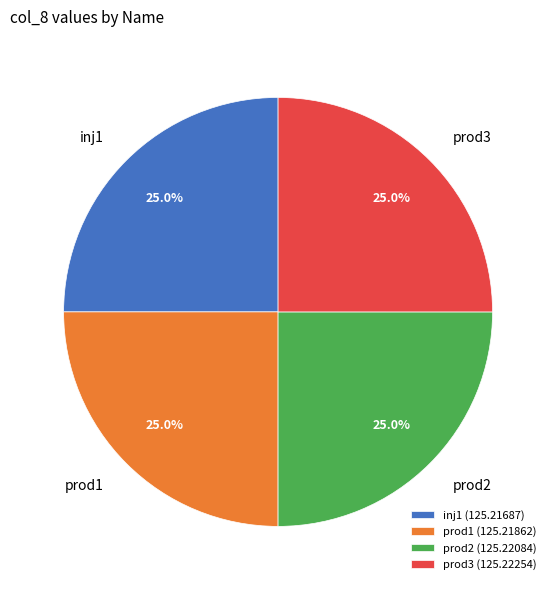

What portion of the pie excludes prod1?

75.0%